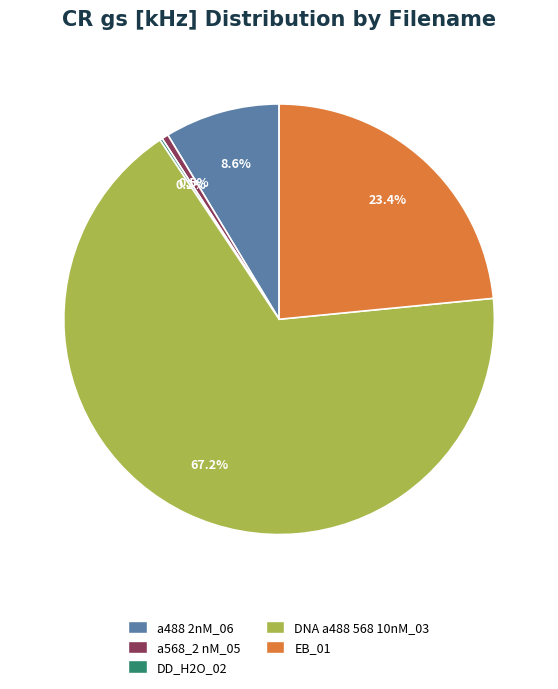

Is there a majority slice in this chart?

Yes